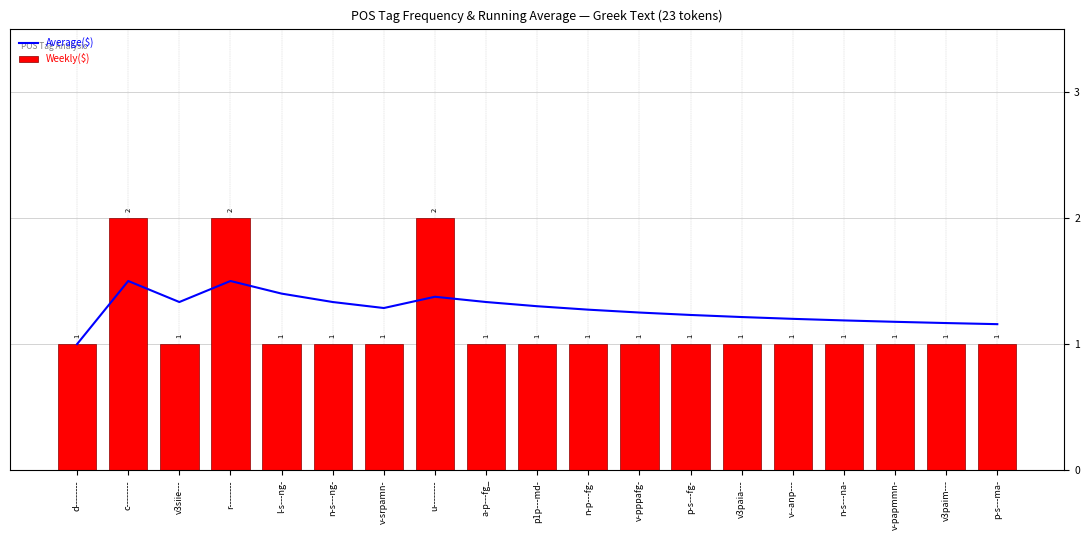

Reading left to right, extract all data points from this chart.

Average($): 1.0	1.5	1.3	1.5	1.4	1.3	1.3	1.4	1.3	1.3	1.3	1.2	1.2	1.2	1.2	1.2	1.2	1.2	1.2
Weekly($): 1.0	2.0	1.0	2.0	1.0	1.0	1.0	2.0	1.0	1.0	1.0	1.0	1.0	1.0	1.0	1.0	1.0	1.0	1.0